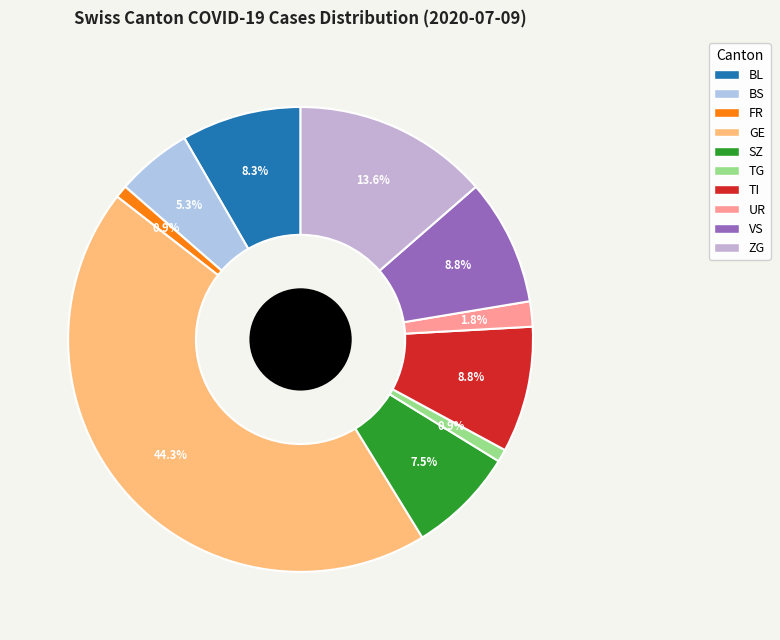

Is it true that VS is 9% of the pie?

True